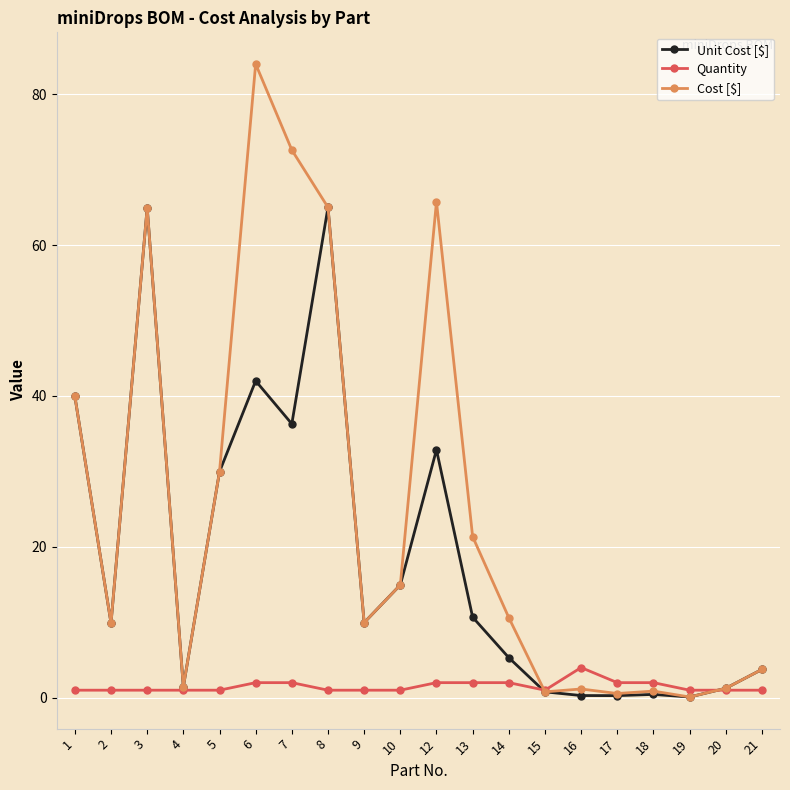

What is the average value of the Quantity series?

1.5